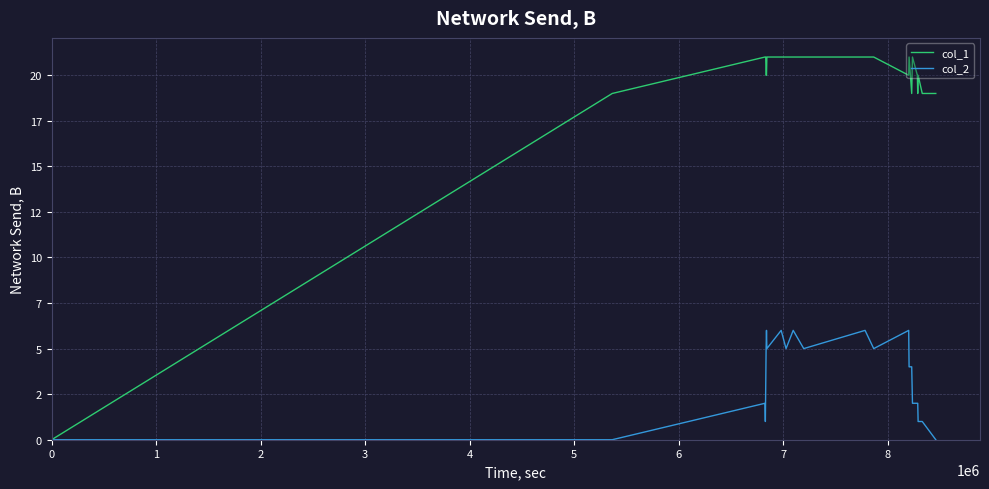

What is the maximum value for col_1?

21